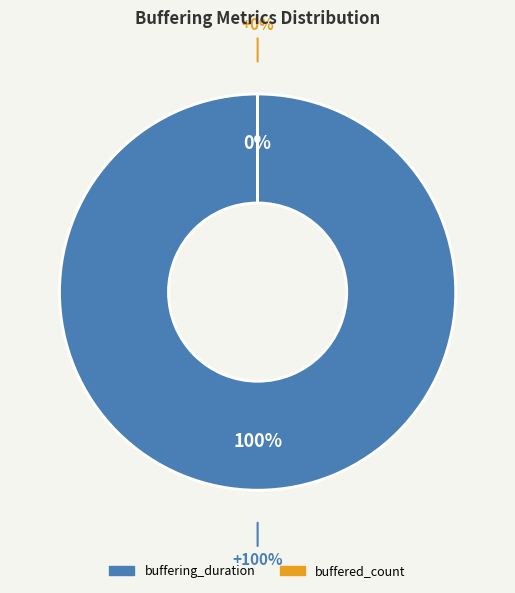

The buffering_duration slice represents 99% of the pie. True or false?

False